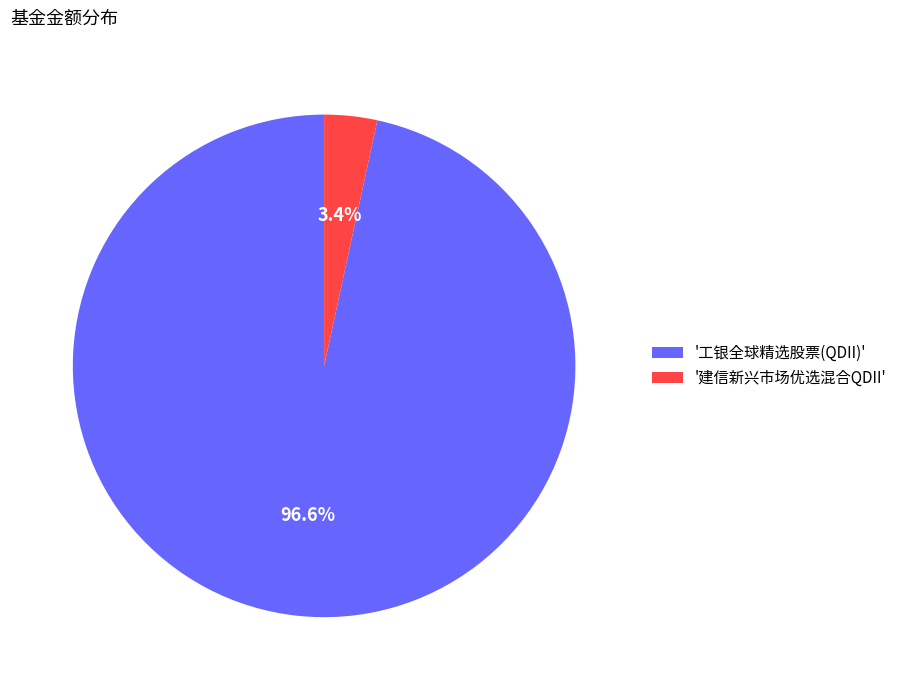

What is the smallest slice in the pie chart?

'建信新兴市场优选混合QDII'